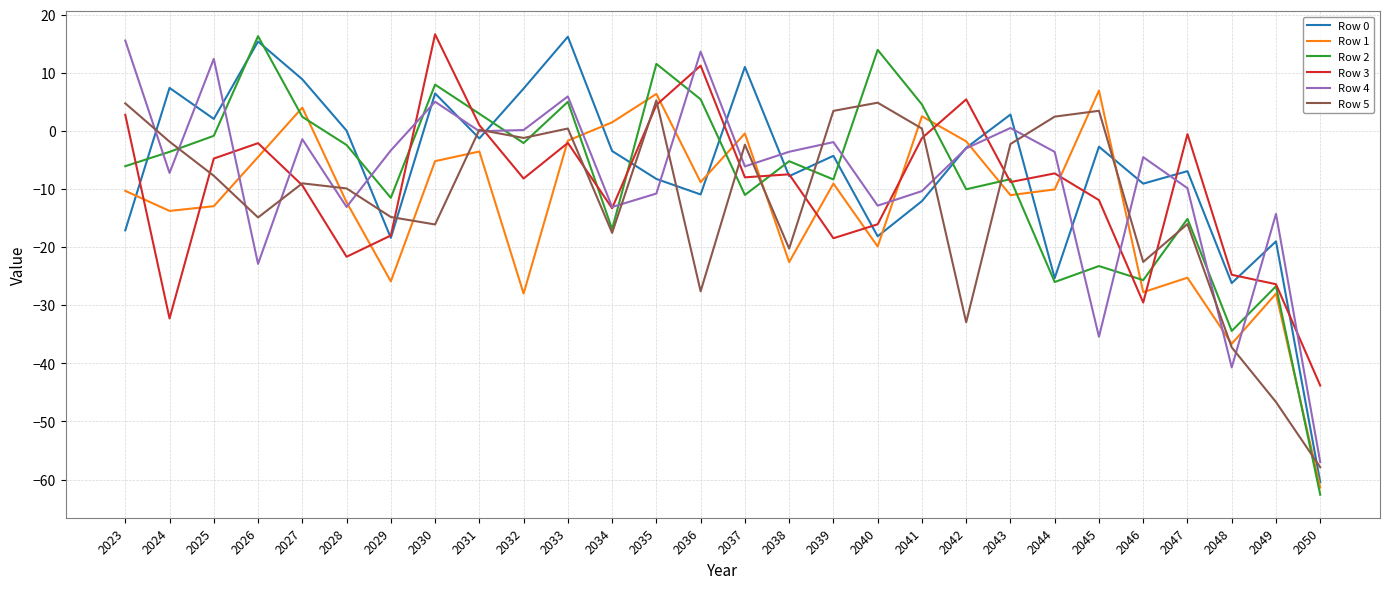

Which category has the lowest value across all series?

2050